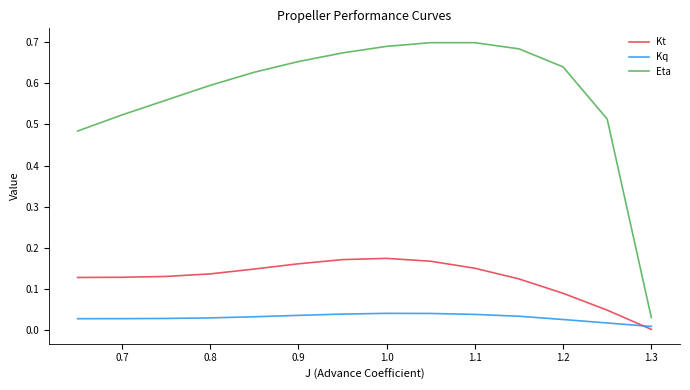

Does the chart display data point markers on the line(s)?

No